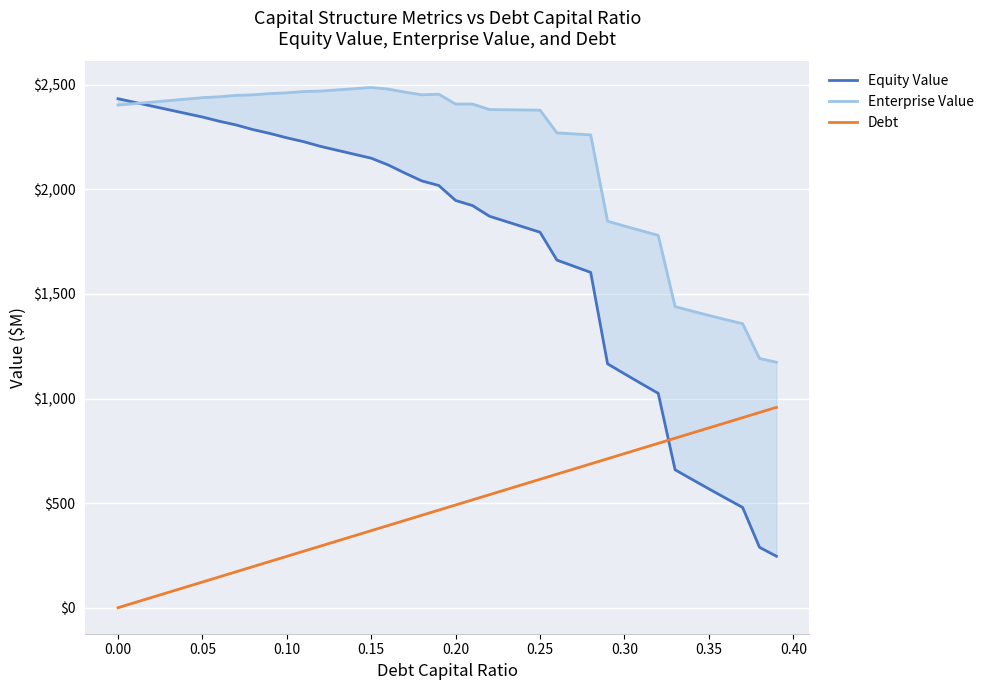

The value of Debt at 0.15 is 368.3. True or false?

True